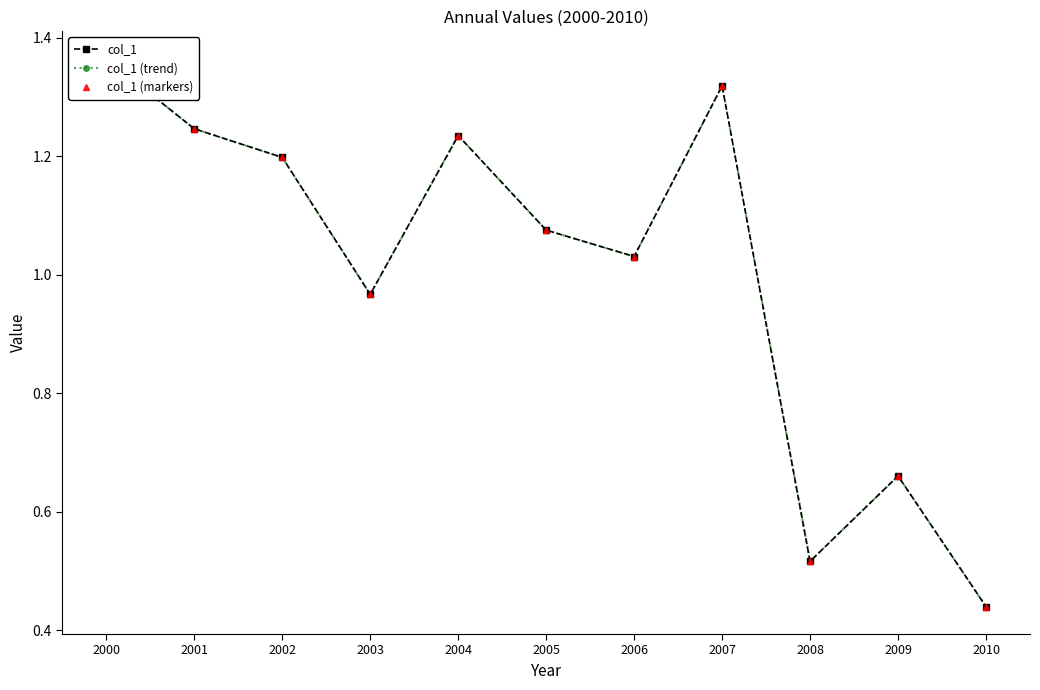

Reading left to right, list all the values displayed in this chart.

col_1: 2000=1.4	2001=1.2	2002=1.2	2003=1.0	2004=1.2	2005=1.1	2006=1.0	2007=1.3	2008=0.5	2009=0.7	2010=0.4
col_1 (trend): 2000=1.4	2001=1.2	2002=1.2	2003=1.0	2004=1.2	2005=1.1	2006=1.0	2007=1.3	2008=0.5	2009=0.7	2010=0.4
col_1 (markers): 2000=1.4	2001=1.2	2002=1.2	2003=1.0	2004=1.2	2005=1.1	2006=1.0	2007=1.3	2008=0.5	2009=0.7	2010=0.4